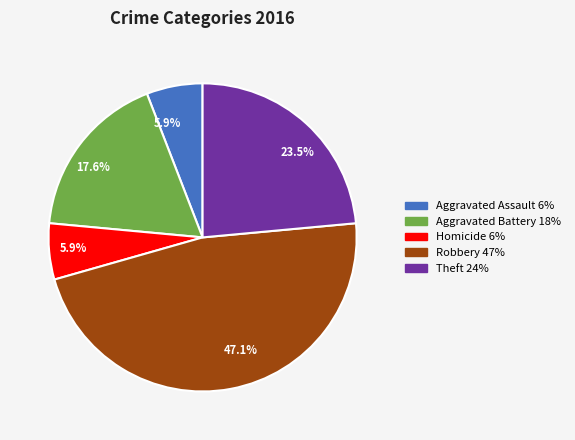

Count the number of slices in the pie.

5